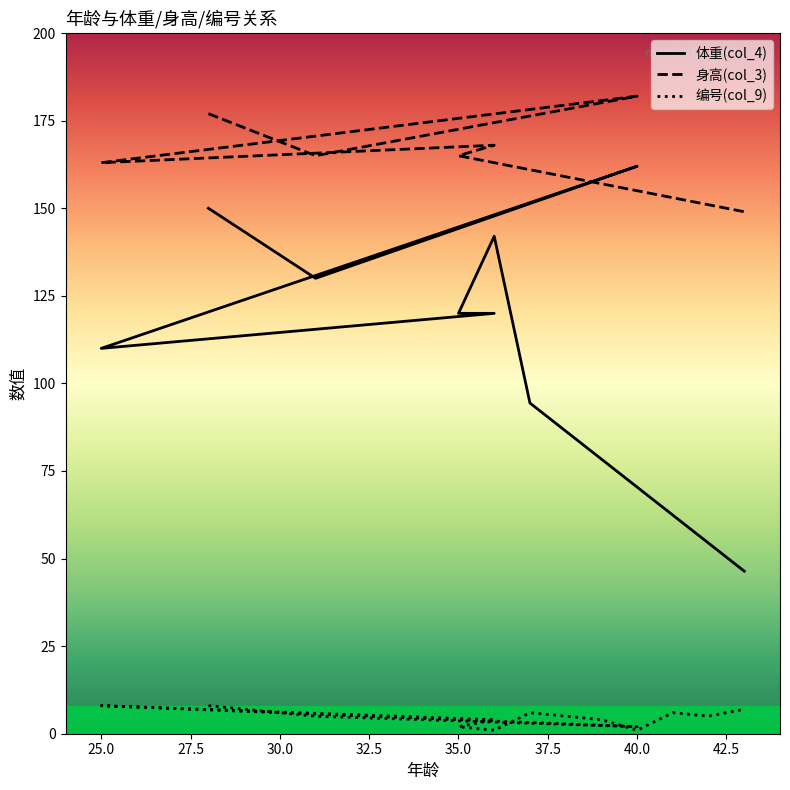

Reading left to right, extract all data points from this chart.

体重(col_4): 150.0	130.0	162.0	110.0	120.0	120.0	142.0	94.4	86.4	78.4	70.4	62.4	54.4	46.4
身高(col_3): 177.0	165.0	182.0	163.0	168.0	165.0	163.0	161.0	159.0	157.0	155.0	153.0	151.0	149.0
编号(col_9): 8.0	5.0	2.0	8.0	4.0	2.0	1.0	6.0	5.0	4.0	1.0	6.0	5.0	7.0